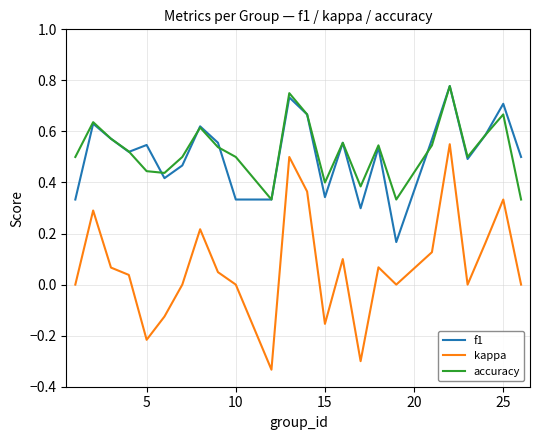

Which series has the widest spread of values?

kappa